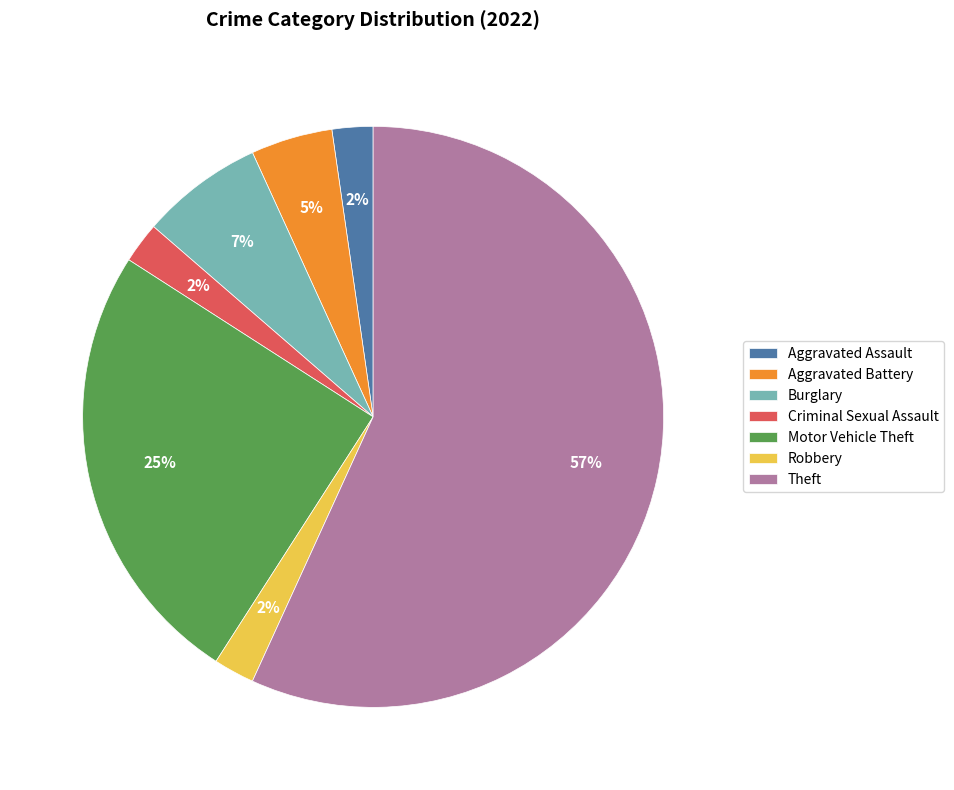

What is the largest slice in the pie chart?

Theft